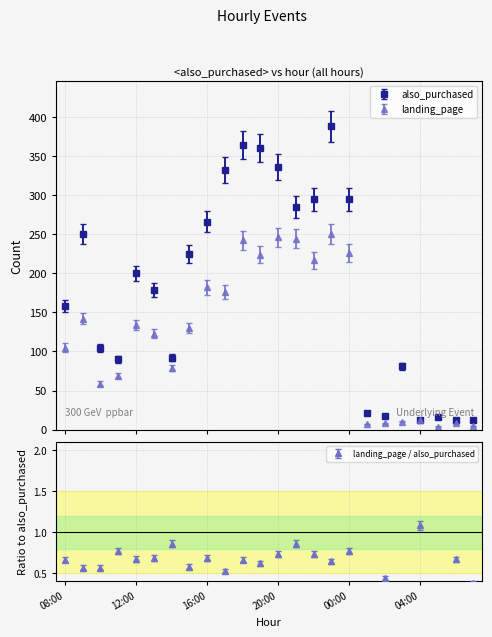

List the labels in order of also_purchased value, largest first.

23:00, 18:00, 19:00, 20:00, 17:00, 22:00, 00:00, 21:00, 16:00, 09:00, 15:00, 12:00, 13:00, 08:00, 10:00, 14:00, 11:00, 03:00, 01:00, 02:00, 05:00, 07:00, 04:00, 06:00